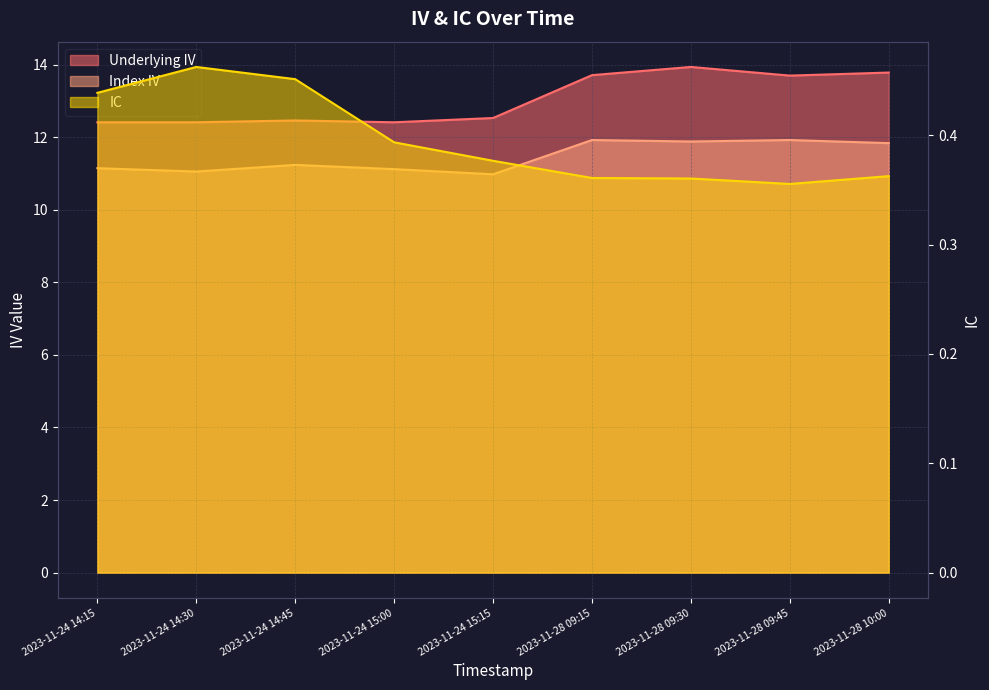

List the series in order of their peak value, lowest first.

IC, Index IV, Underlying IV